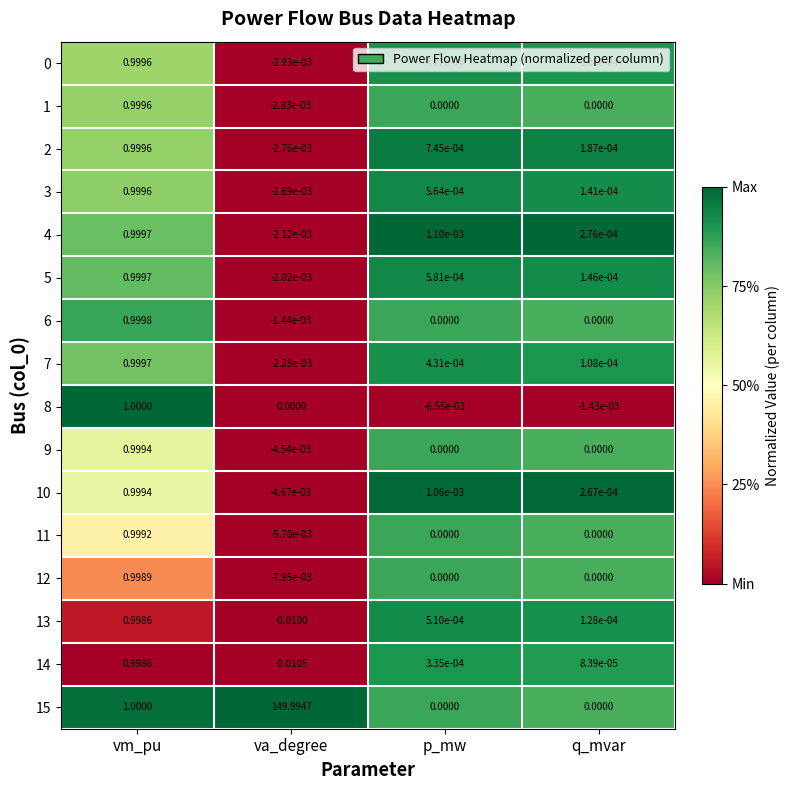

At which category is the sum across all series the highest?

va_degree